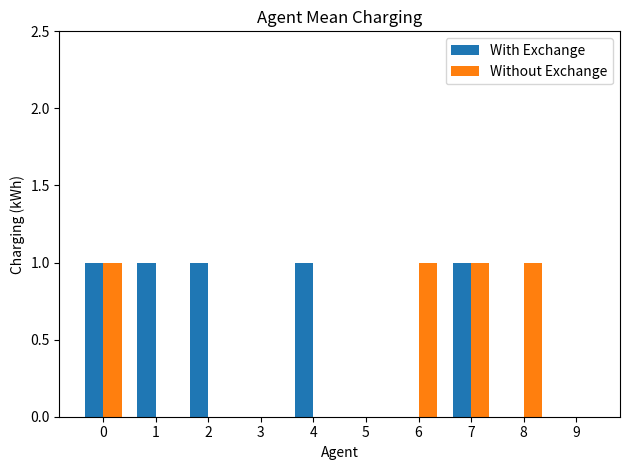

What is the sum of all With Exchange values?

5